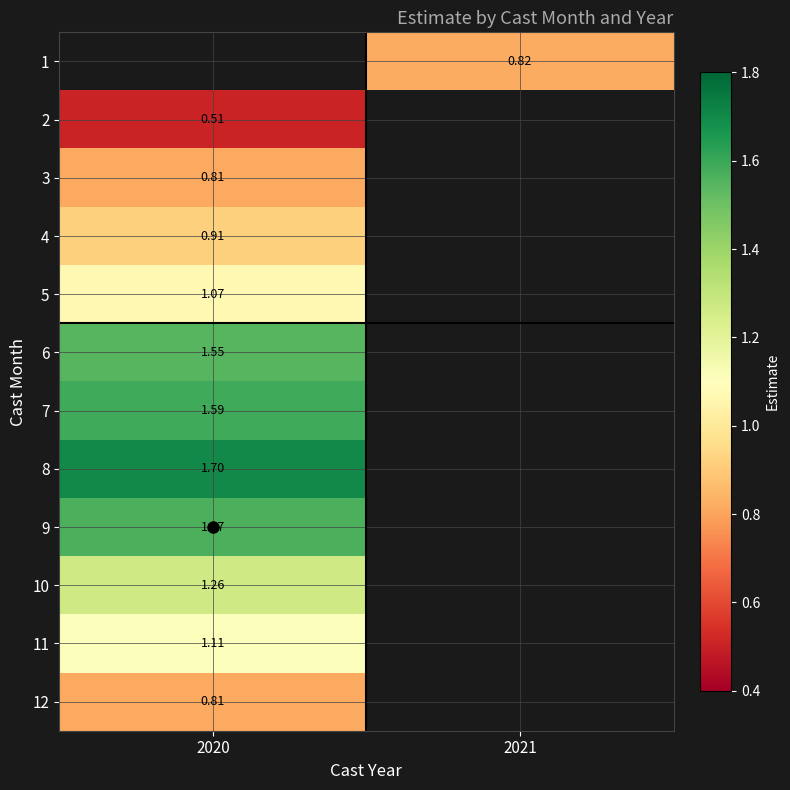

What is the smallest value displayed?

0.5